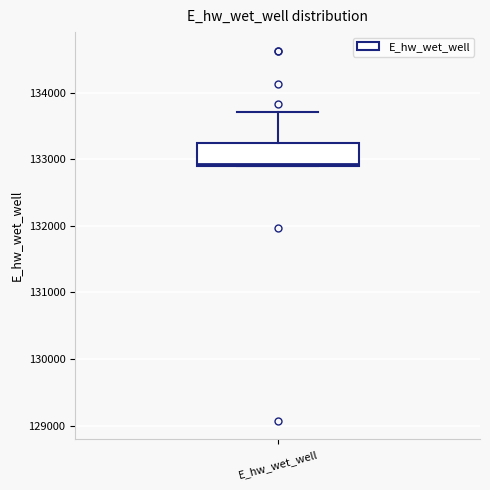

Read this box plot against the y-axis: the position of the median line, the range covered by the box, and the ends of both whiskers. The values are not printed on the chart, so give them approximately, as read against the axis.

median 132900, box 132900 to 133200, whiskers 132900 to 133700